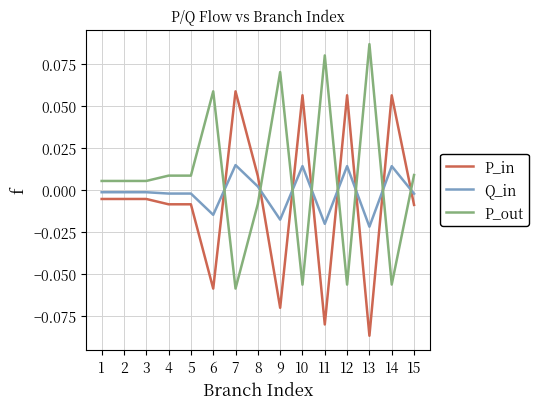

Count the number of categories in the chart.

15